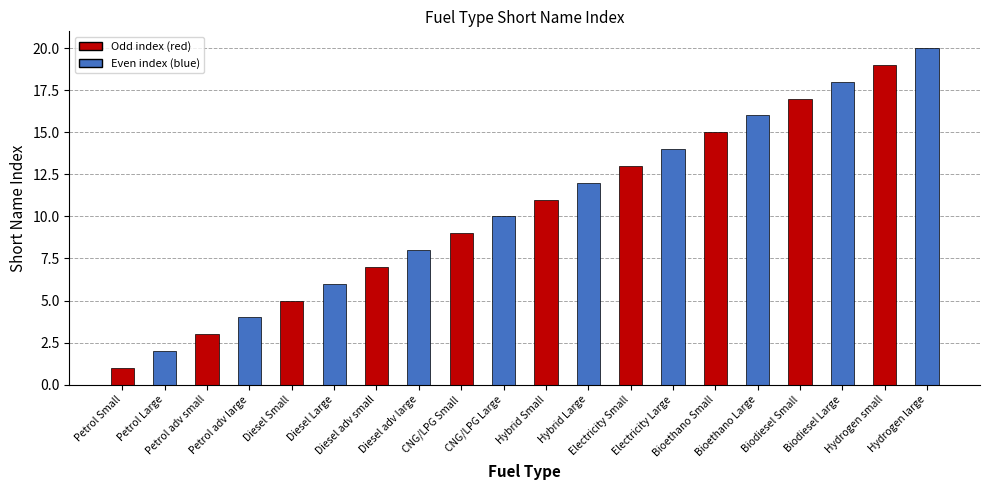

Does the chart contain any negative values?

No